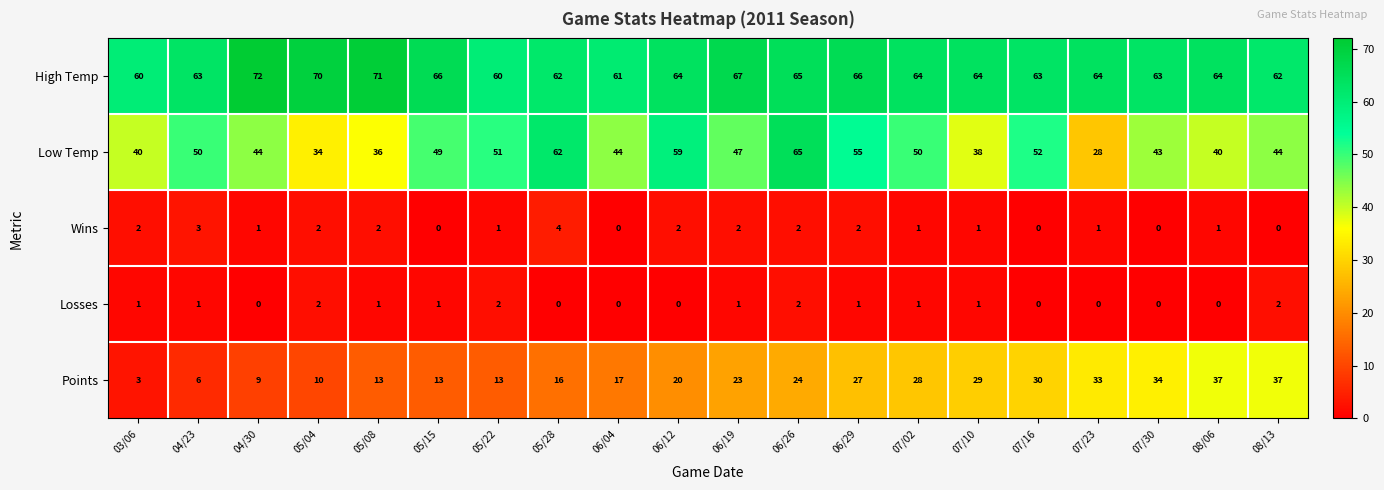

What is the sum of the High Temp values at 05/08 and 07/10?

135